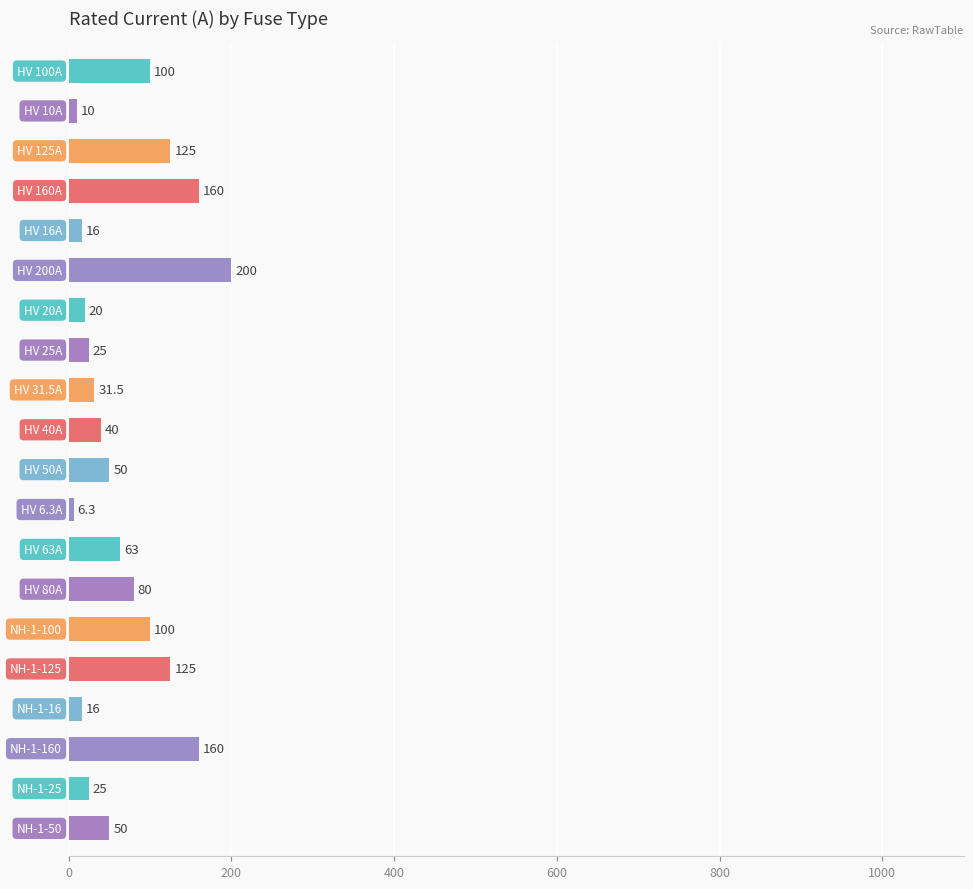

What is the difference between the second highest and second lowest values?

150.0